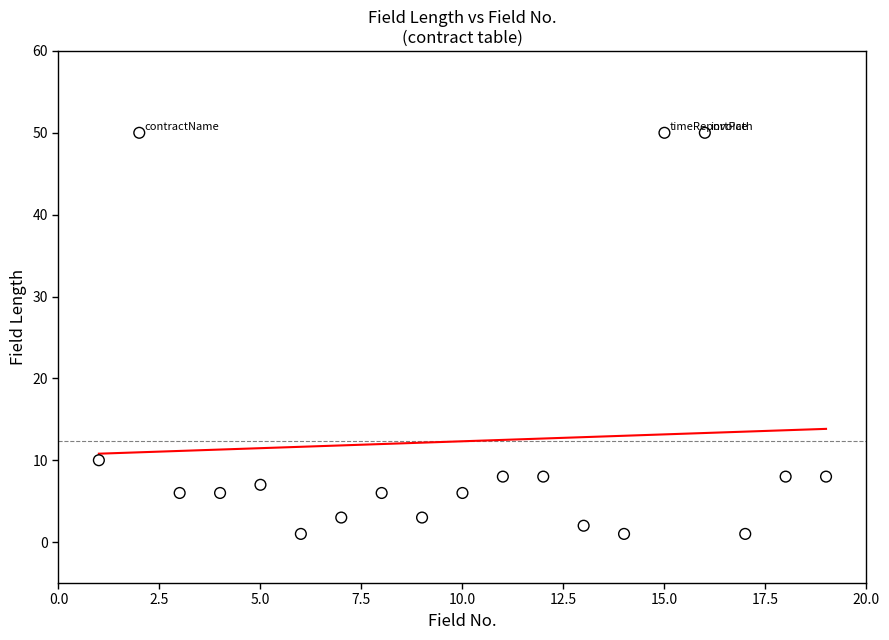

What is the range of X values (max minus min)?

18